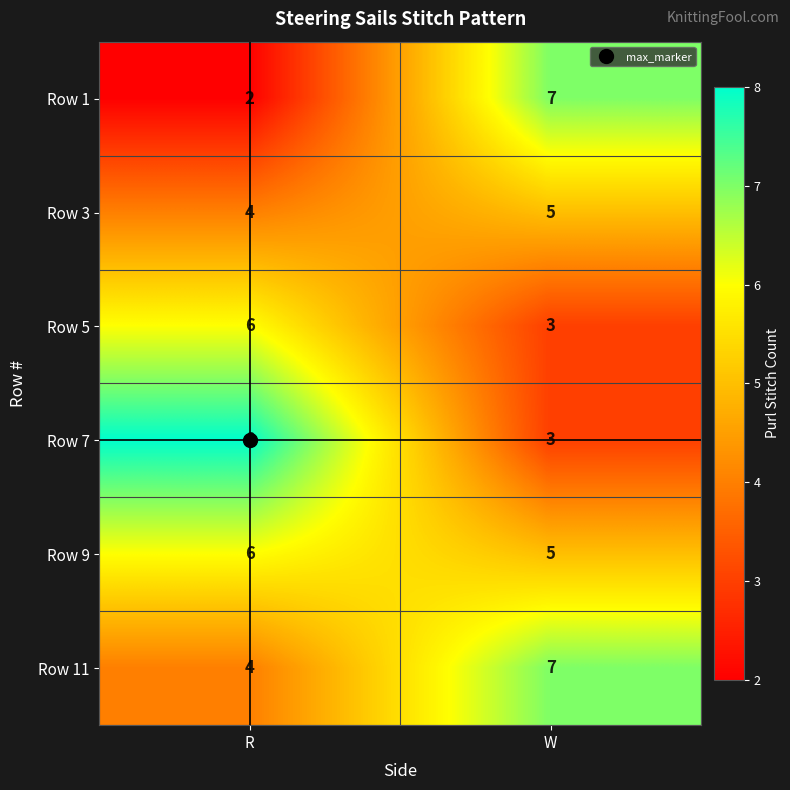

What is the sum of all Row 5 values?

9